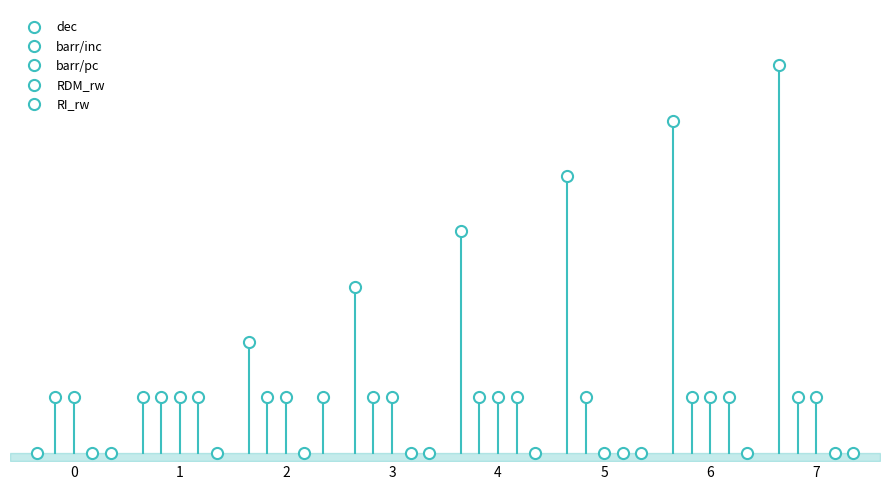

Reading left to right, extract all data points from this chart.

dec: 0	1	2	3	4	5	6	7
barr/inc: 1	1	1	1	1	1	1	1
barr/pc: 1	1	1	1	1	0	1	1
RDM_rw: 0	1	0	0	1	0	1	0
RI_rw: 0	0	1	0	0	0	0	0